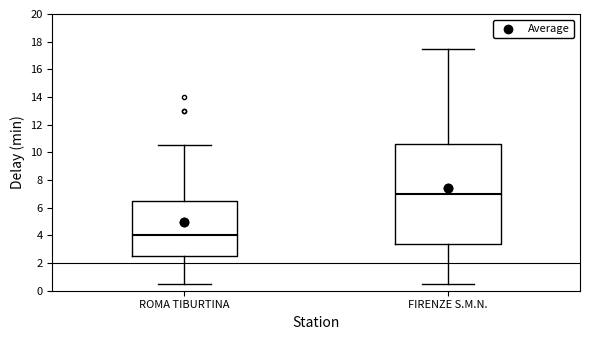

Reading left to right, transcribe this box plot: for each box, give where its median line is, the range the box spans, and where its two whiskers end, as read against the y-axis. The values are not printed on the chart, so give them approximately, as read against the axis.

ROMA TIBURTINA: median 4.0, box 2.6 to 6.6, whiskers 0.6 to 10.6
FIRENZE S.M.N.: median 7.0, box 3.4 to 10.6, whiskers 0.6 to 17.6